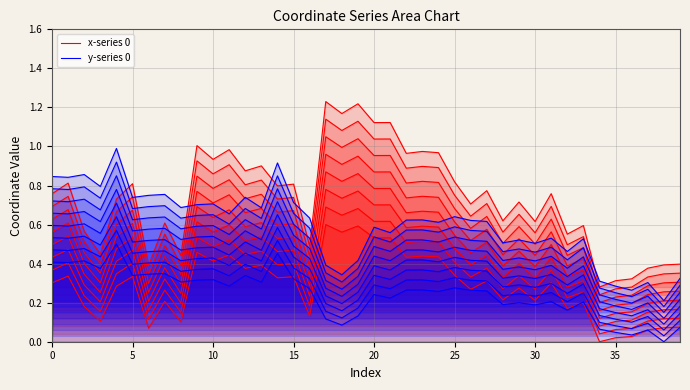

Is it true that y-series 0 equals 0.5 at 20?

True